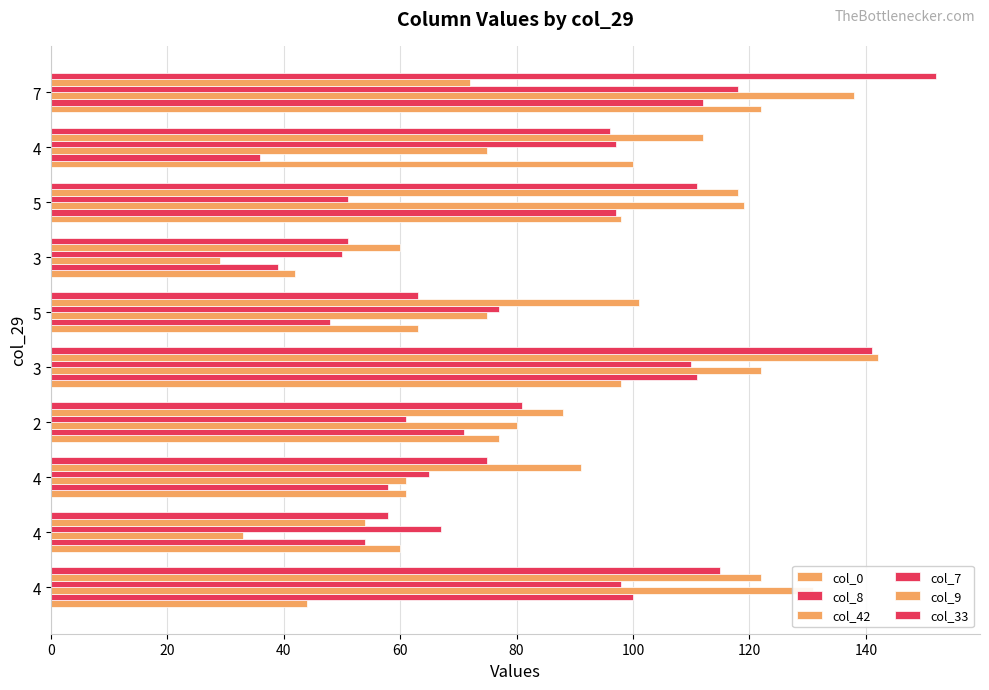

How many distinct data groups are displayed?

6